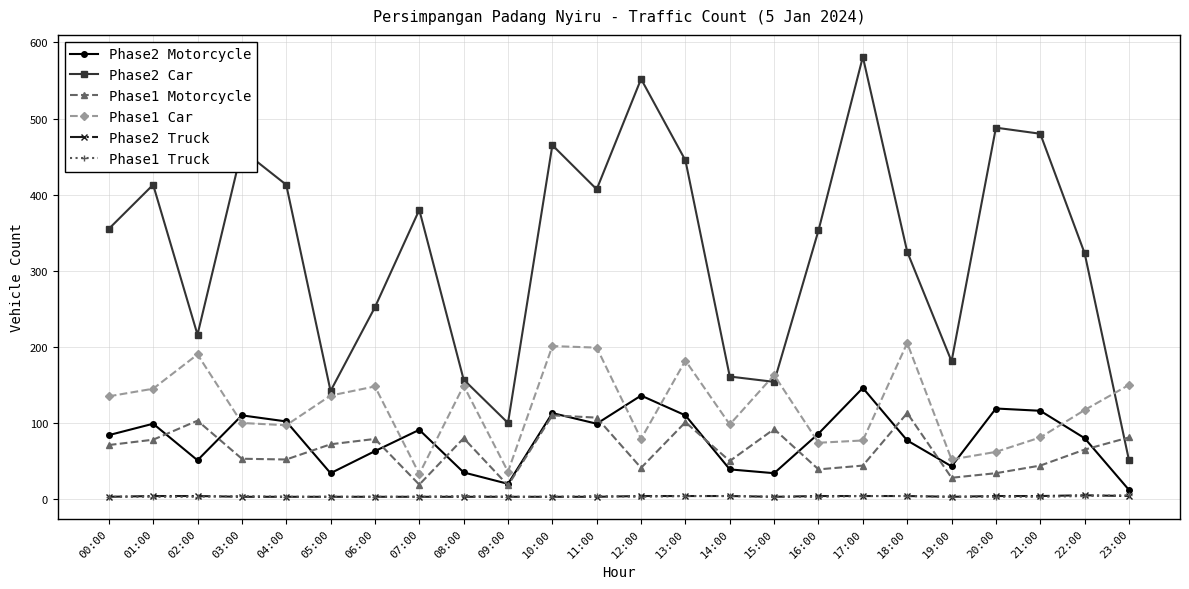

What is the value of the Phase2 Motorcycle point at the 12th from the left?

99